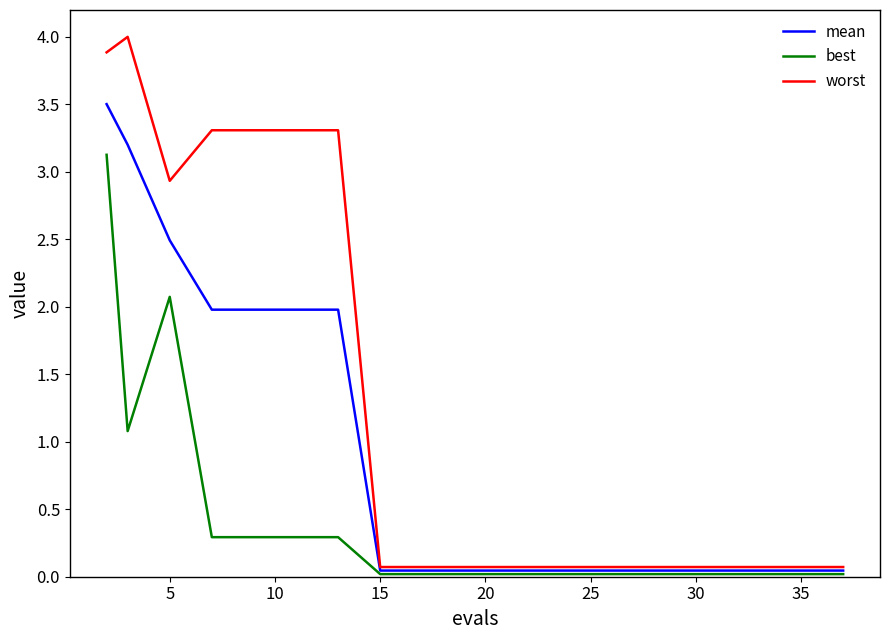

Rank the series by their maximum value, from highest to lowest.

worst, mean, best